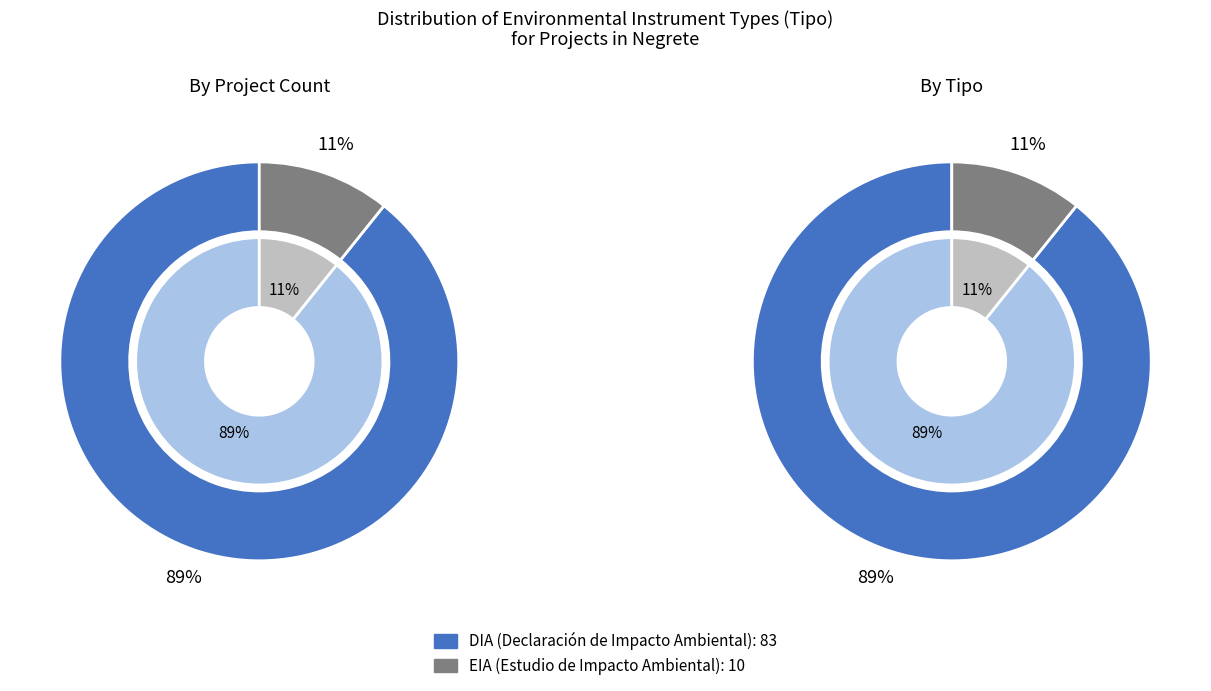

How many segments does this pie chart have?

2